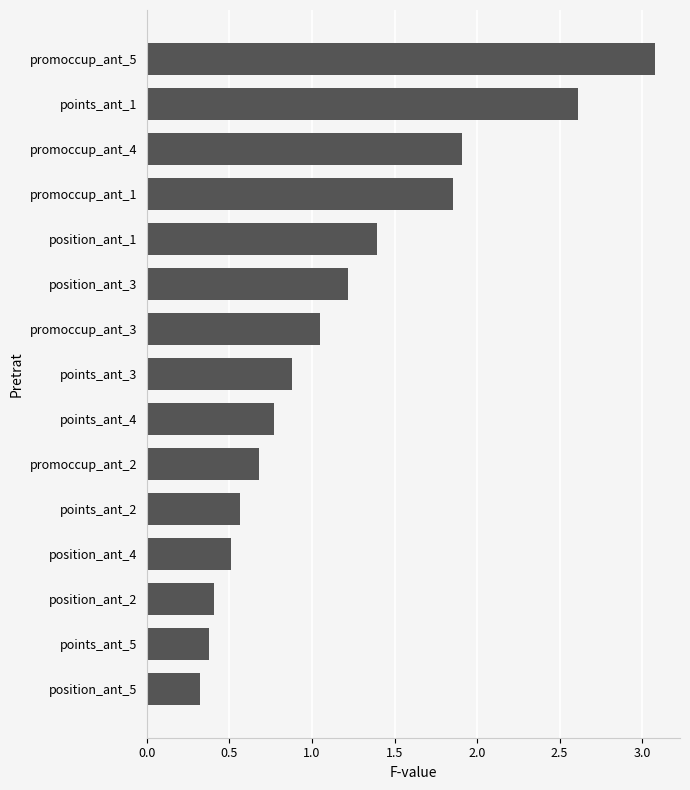

What is the sum of the values at points_ant_4 and position_ant_4?

1.3